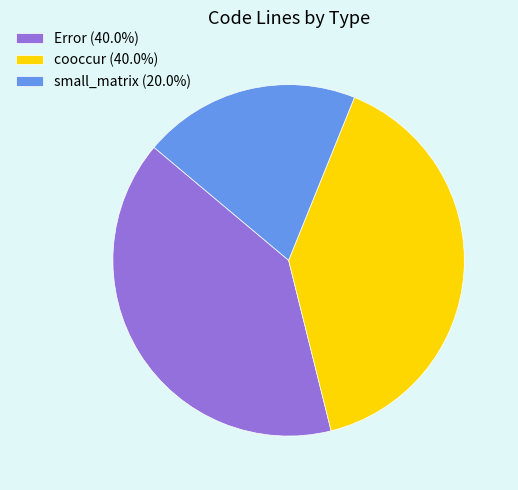

Does cooccur represent more than half of the total?

No